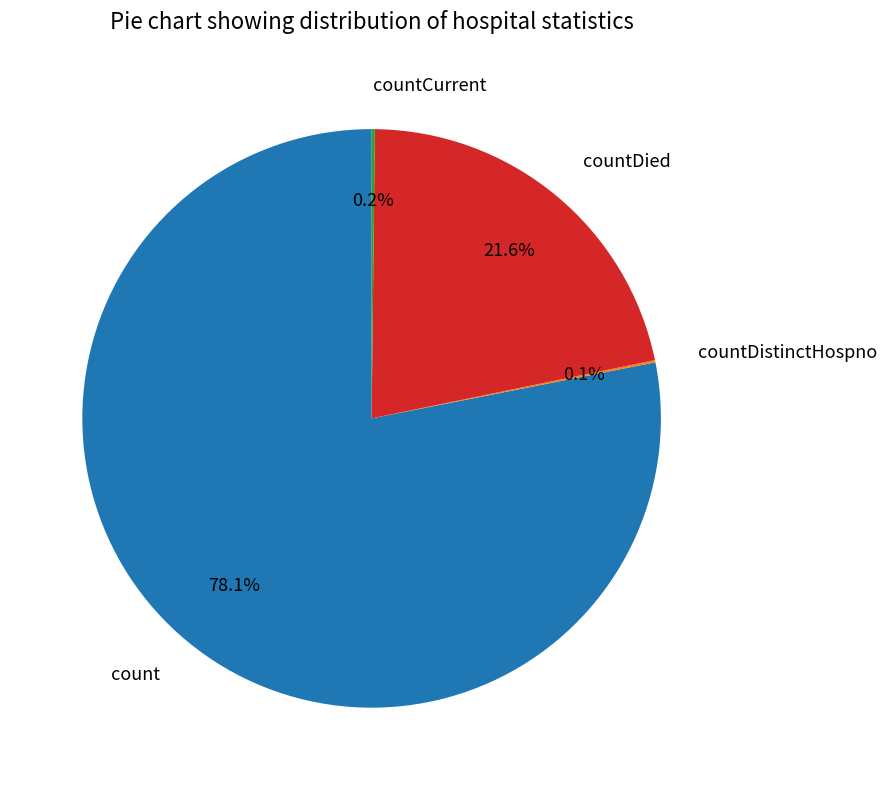

What portion of the pie excludes count?

21.9%